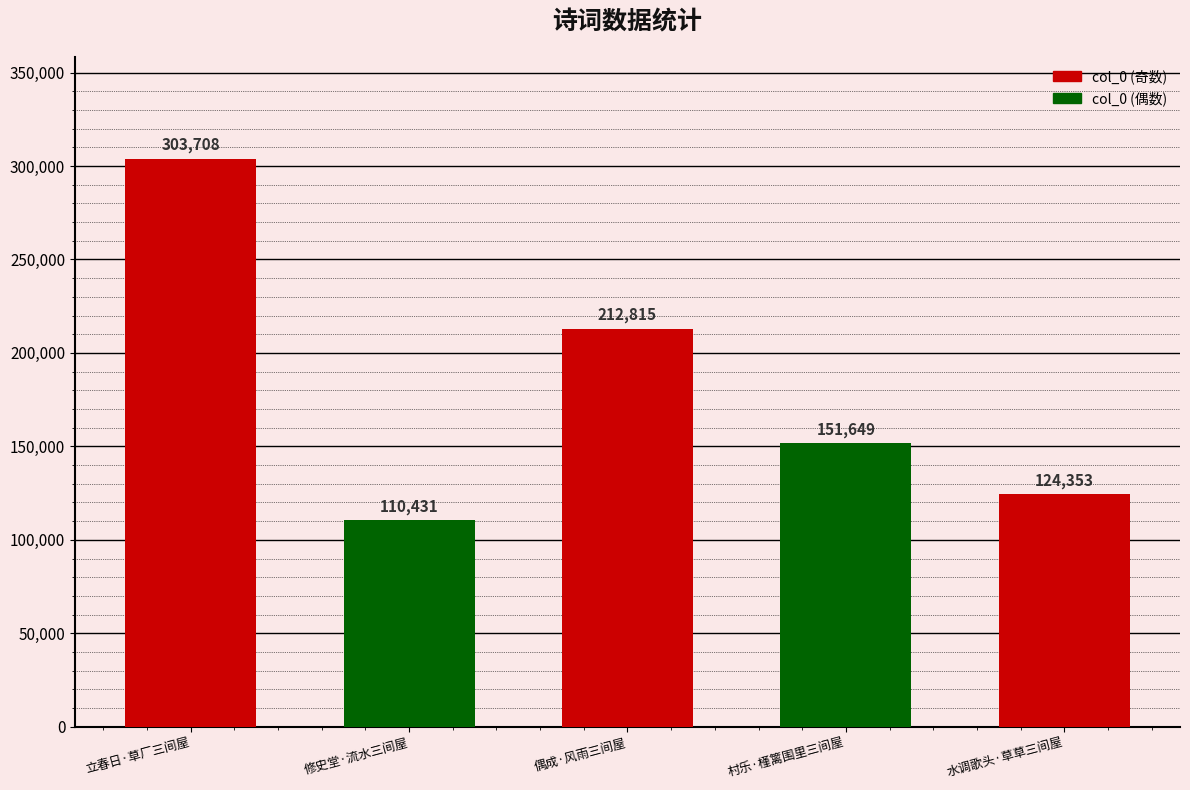

True or false: the data shows 151649 at 村乐·槿篱围里三间屋.

True